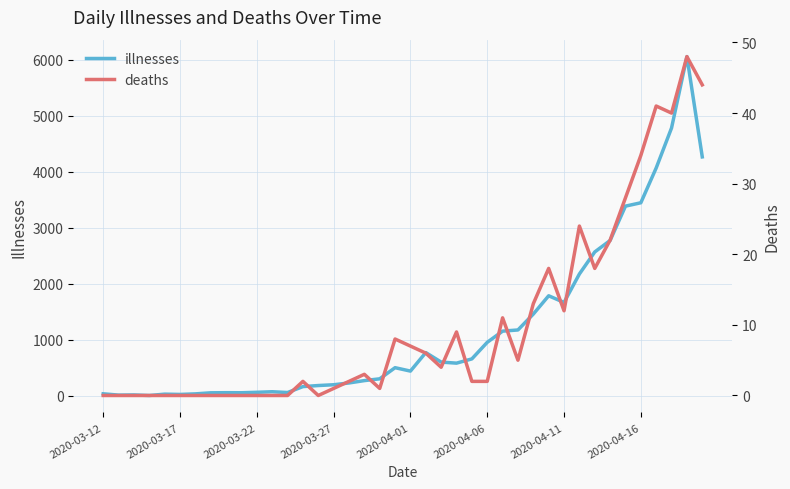

What position from the left is 14?

15